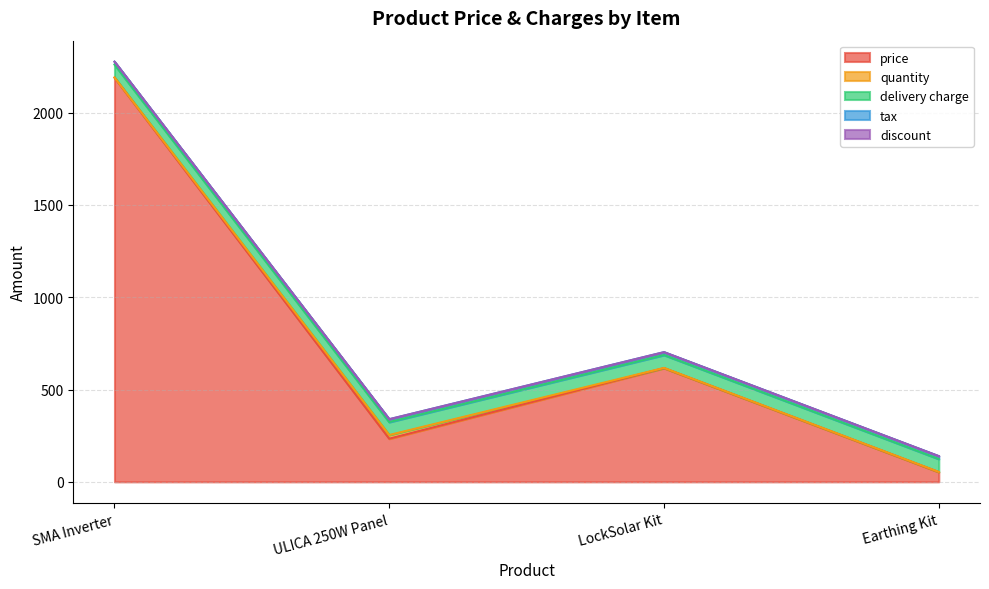

How many values in the quantity series exceed 1?

1